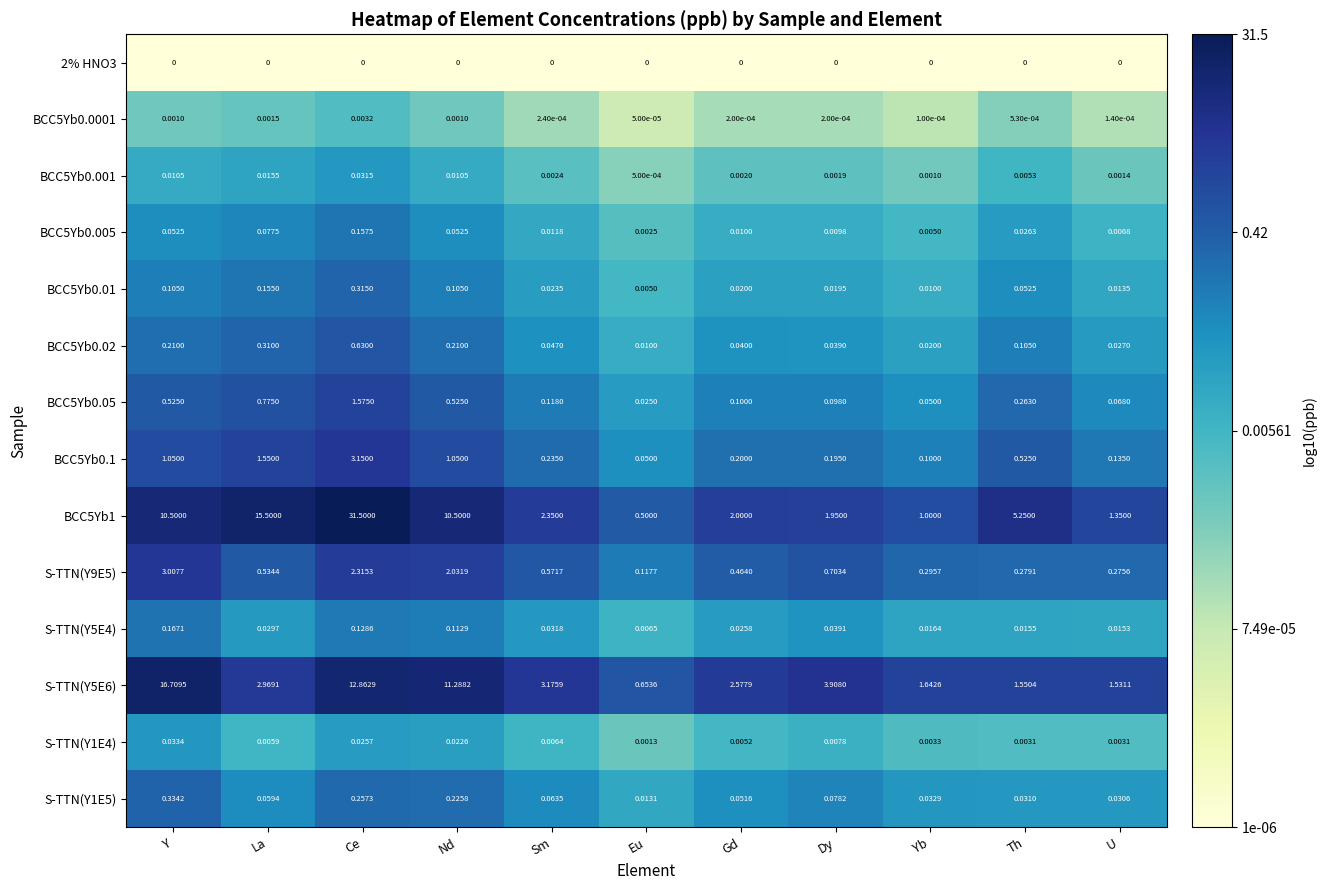

At which label is S-TTN(Y1E5) closest to 0?

Eu